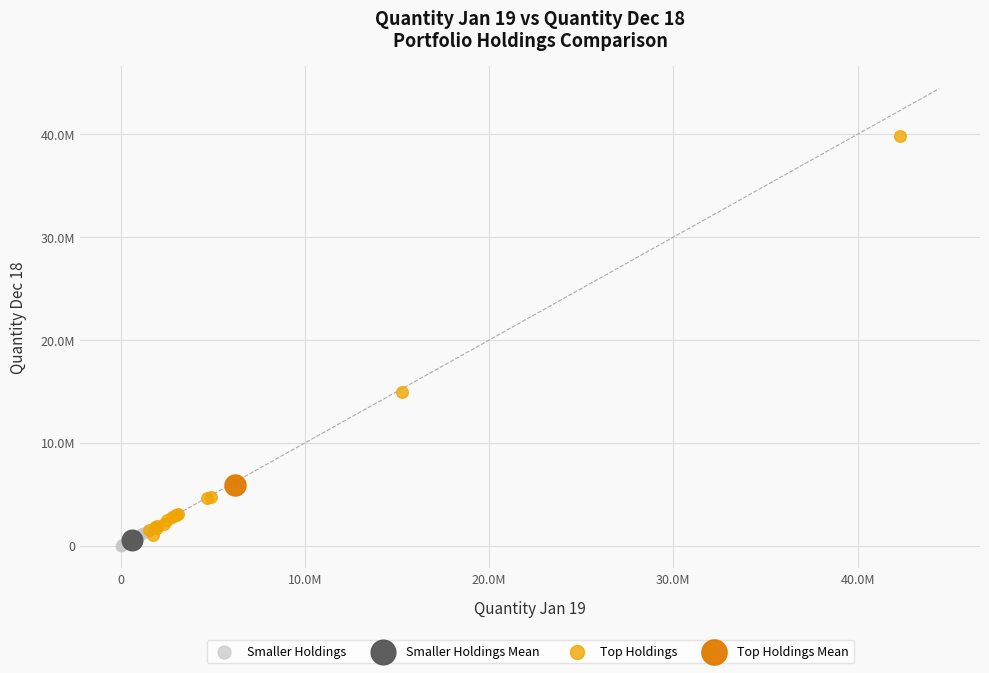

What are all the series names shown in the legend?

Smaller Holdings, Smaller Holdings Mean, Top Holdings, Top Holdings Mean